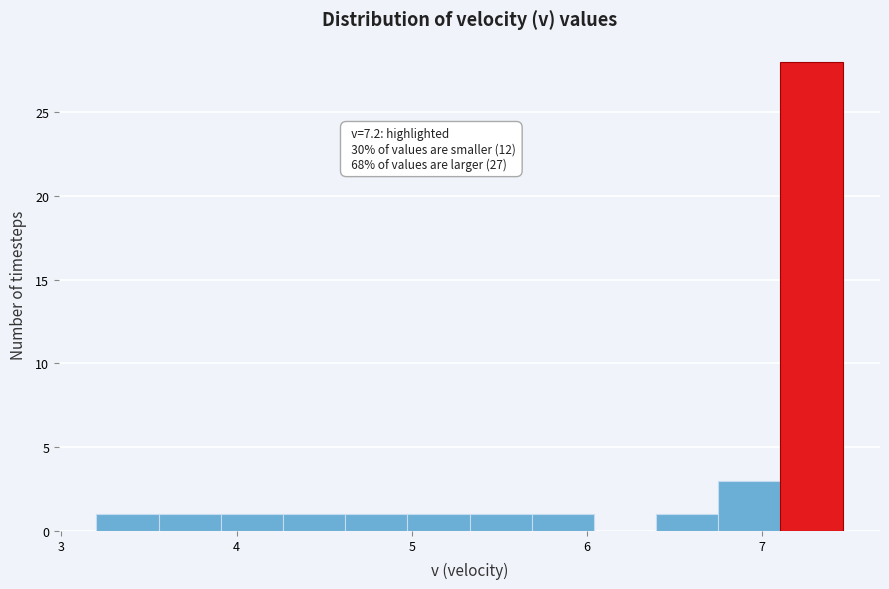

Read against the x-axis, roughly where is the centre of the tallest bar?

7.3